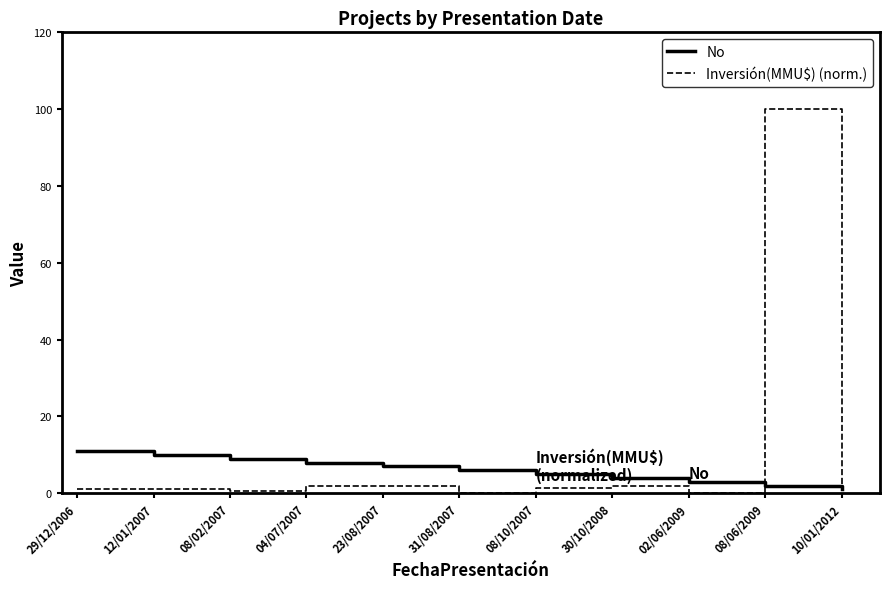

Which series has the widest spread of values?

Inversión(MMU$) (norm.)